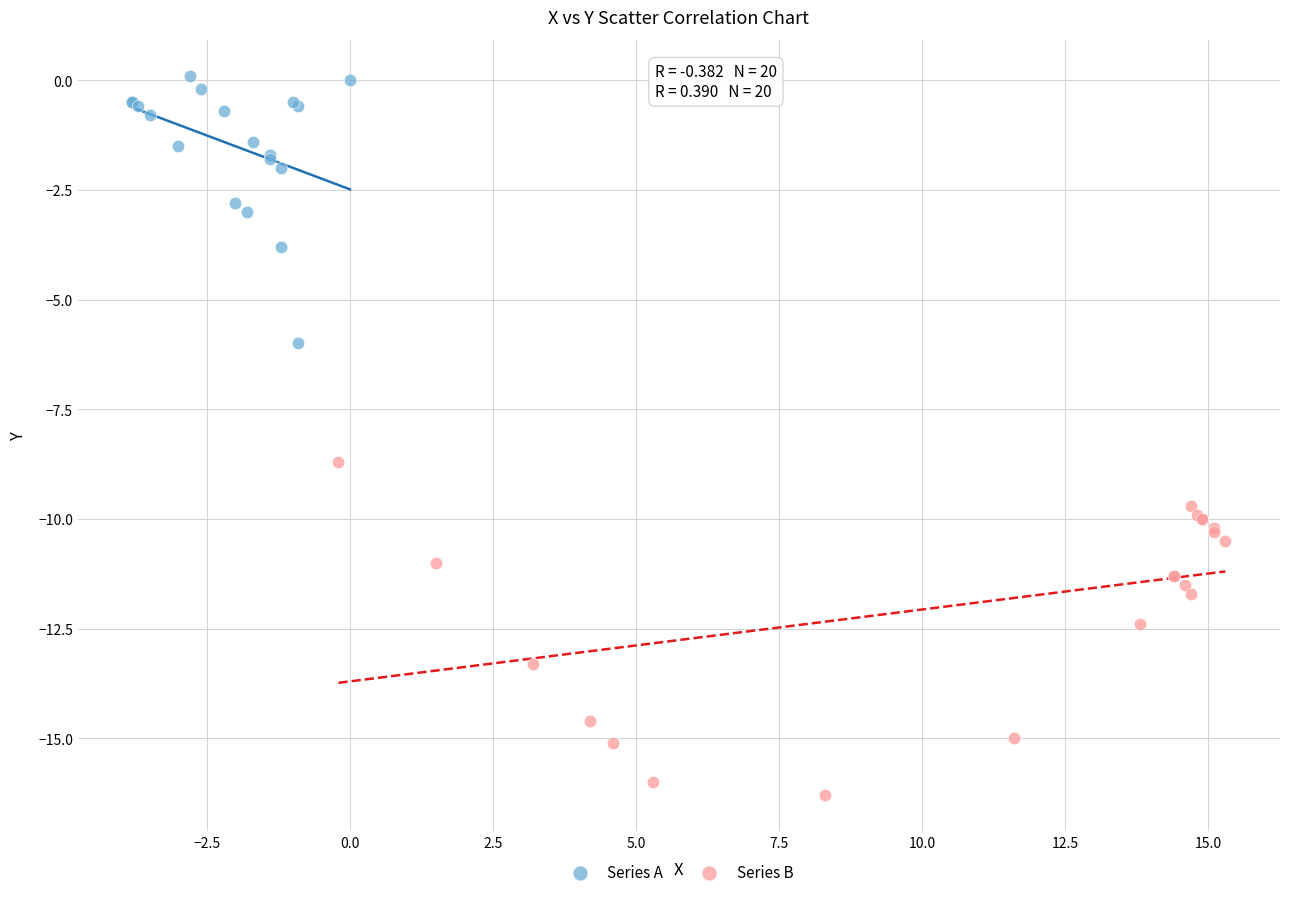

Which series contains the lowest Y value?

Series B